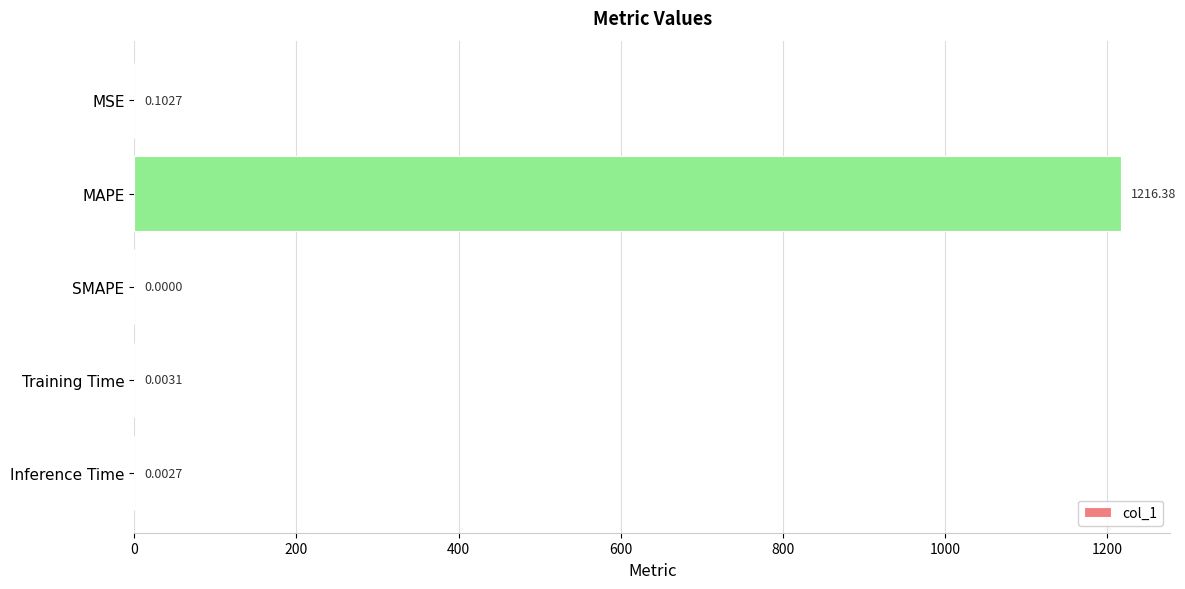

What is the change in value from MAPE to Training Time?

-1216.4